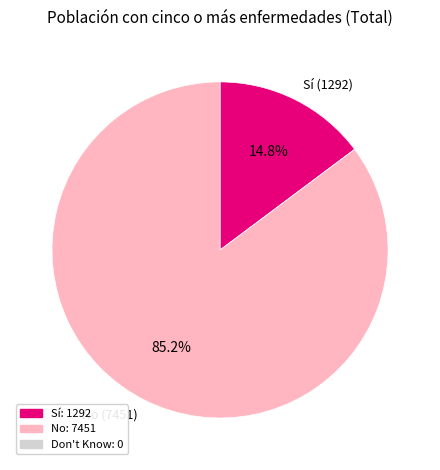

How many slices are in this pie chart?

2